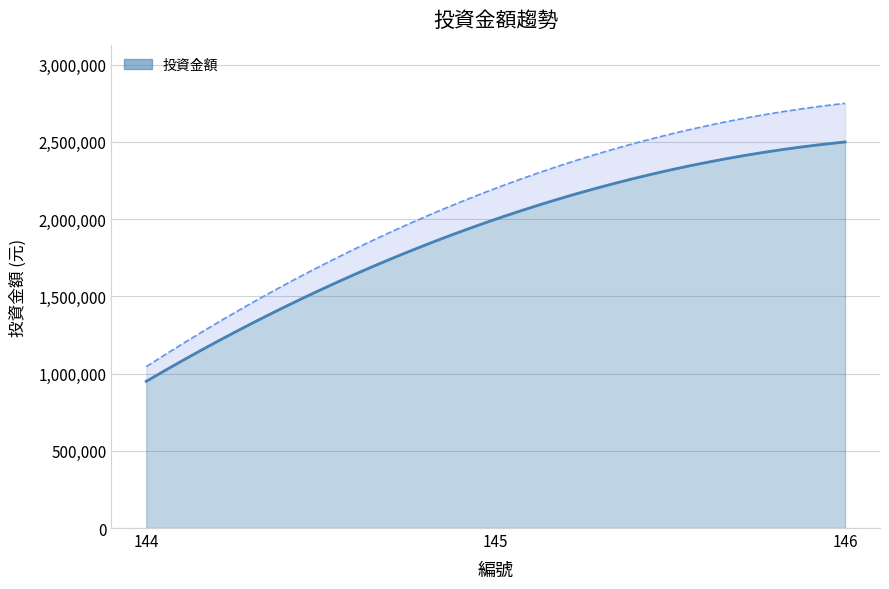

What is the average value?

1816667